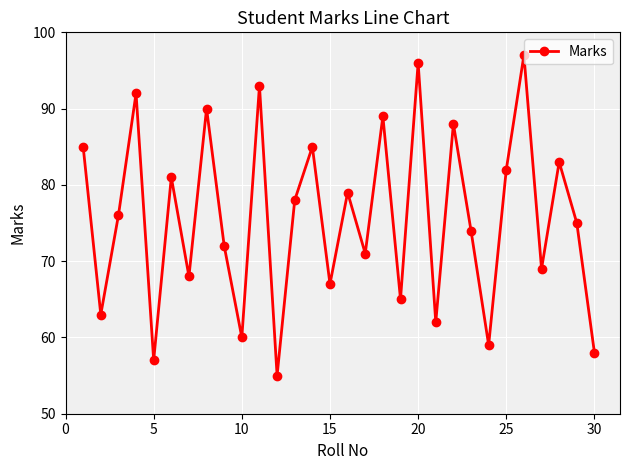

What is the average value?

76